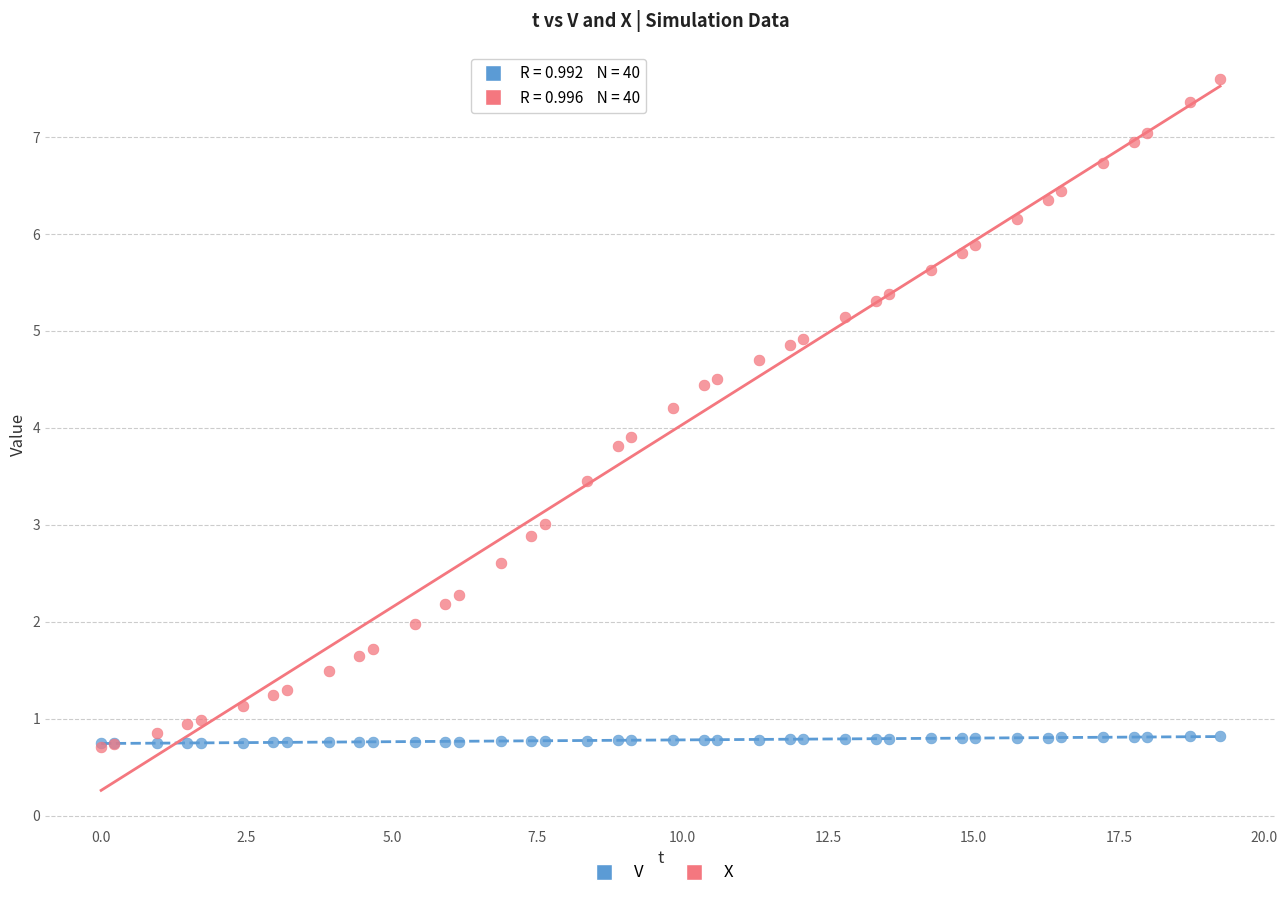

In the X series, what Y value is closest to 4?

3.9